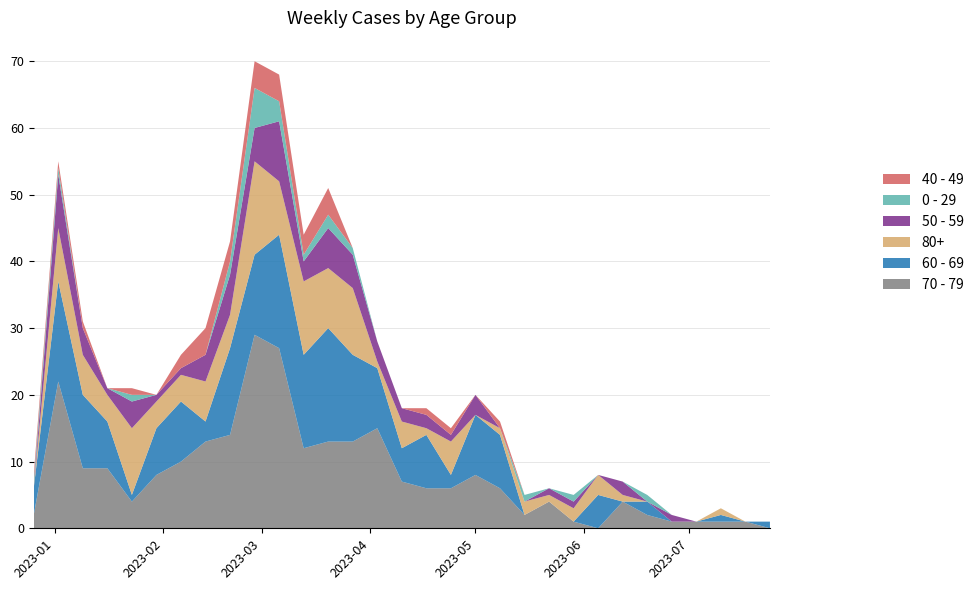

Reading left to right, extract all data points from this chart.

70 - 79: 2022-12-26=2	2023-01-02=22	2023-01-09=9	2023-01-16=9	2023-01-23=4	2023-01-30=8	2023-02-06=10	2023-02-13=13	2023-02-20=14	2023-02-27=29	2023-03-06=27	2023-03-13=12	2023-03-20=13	2023-03-27=13	2023-04-03=15	2023-04-10=7	2023-04-17=6	2023-04-24=6	2023-05-01=8	2023-05-08=6	2023-05-15=2	2023-05-22=4	2023-05-29=1	2023-06-05=0	2023-06-12=4	2023-06-19=2	2023-06-26=1	2023-07-03=1	2023-07-10=1	2023-07-17=1	2023-07-24=0
60 - 69: 2022-12-26=4	2023-01-02=15	2023-01-09=11	2023-01-16=7	2023-01-23=1	2023-01-30=7	2023-02-06=9	2023-02-13=3	2023-02-20=13	2023-02-27=12	2023-03-06=17	2023-03-13=14	2023-03-20=17	2023-03-27=13	2023-04-03=9	2023-04-10=5	2023-04-17=8	2023-04-24=2	2023-05-01=9	2023-05-08=8	2023-05-15=0	2023-05-22=0	2023-05-29=0	2023-06-05=5	2023-06-12=0	2023-06-19=2	2023-06-26=0	2023-07-03=0	2023-07-10=1	2023-07-17=0	2023-07-24=1
80+: 2022-12-26=0	2023-01-02=8	2023-01-09=6	2023-01-16=4	2023-01-23=10	2023-01-30=4	2023-02-06=4	2023-02-13=6	2023-02-20=5	2023-02-27=14	2023-03-06=8	2023-03-13=11	2023-03-20=9	2023-03-27=10	2023-04-03=1	2023-04-10=4	2023-04-17=1	2023-04-24=5	2023-05-01=0	2023-05-08=1	2023-05-15=2	2023-05-22=1	2023-05-29=2	2023-06-05=3	2023-06-12=1	2023-06-19=0	2023-06-26=0	2023-07-03=0	2023-07-10=1	2023-07-17=0	2023-07-24=0
50 - 59: 2022-12-26=0	2023-01-02=8	2023-01-09=4	2023-01-16=1	2023-01-23=4	2023-01-30=1	2023-02-06=1	2023-02-13=4	2023-02-20=6	2023-02-27=5	2023-03-06=9	2023-03-13=3	2023-03-20=6	2023-03-27=5	2023-04-03=3	2023-04-10=2	2023-04-17=2	2023-04-24=1	2023-05-01=3	2023-05-08=0	2023-05-15=0	2023-05-22=1	2023-05-29=1	2023-06-05=0	2023-06-12=2	2023-06-19=0	2023-06-26=1	2023-07-03=0	2023-07-10=0	2023-07-17=0	2023-07-24=0
0 - 29: 2022-12-26=1	2023-01-02=1	2023-01-09=0	2023-01-16=0	2023-01-23=1	2023-01-30=0	2023-02-06=0	2023-02-13=0	2023-02-20=2	2023-02-27=6	2023-03-06=3	2023-03-13=1	2023-03-20=2	2023-03-27=1	2023-04-03=0	2023-04-10=0	2023-04-17=0	2023-04-24=0	2023-05-01=0	2023-05-08=0	2023-05-15=1	2023-05-22=0	2023-05-29=1	2023-06-05=0	2023-06-12=0	2023-06-19=1	2023-06-26=0	2023-07-03=0	2023-07-10=0	2023-07-17=0	2023-07-24=0
40 - 49: 2022-12-26=1	2023-01-02=1	2023-01-09=1	2023-01-16=0	2023-01-23=1	2023-01-30=0	2023-02-06=2	2023-02-13=4	2023-02-20=3	2023-02-27=4	2023-03-06=4	2023-03-13=3	2023-03-20=4	2023-03-27=0	2023-04-03=0	2023-04-10=0	2023-04-17=1	2023-04-24=1	2023-05-01=0	2023-05-08=1	2023-05-15=0	2023-05-22=0	2023-05-29=0	2023-06-05=0	2023-06-12=0	2023-06-19=0	2023-06-26=0	2023-07-03=0	2023-07-10=0	2023-07-17=0	2023-07-24=0